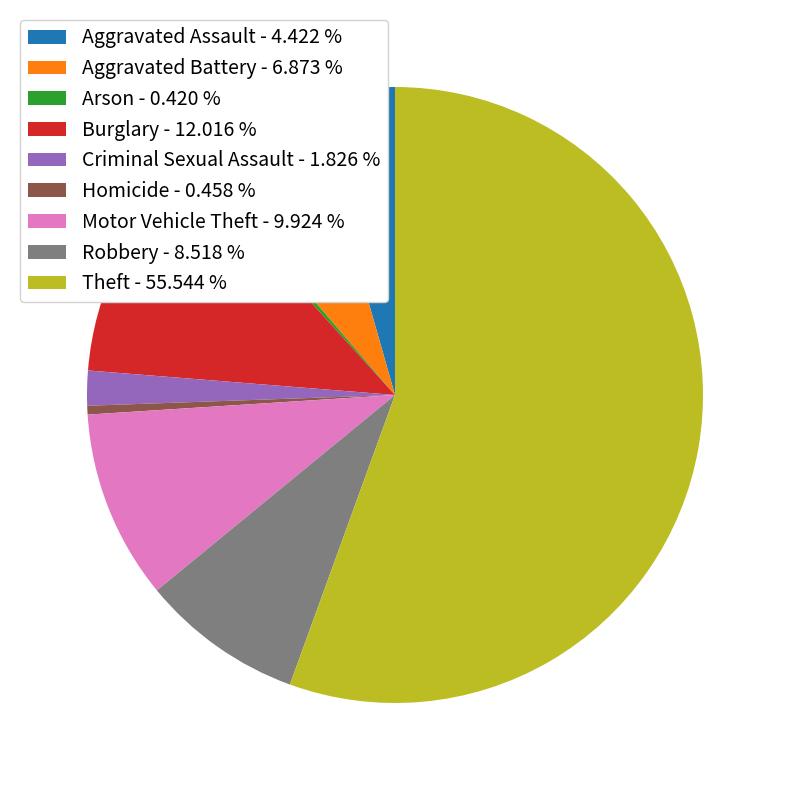

What is the largest slice in the pie chart?

Theft